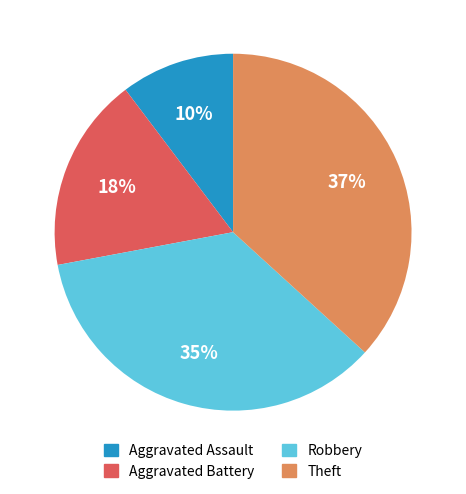

How many segments does this pie chart have?

4